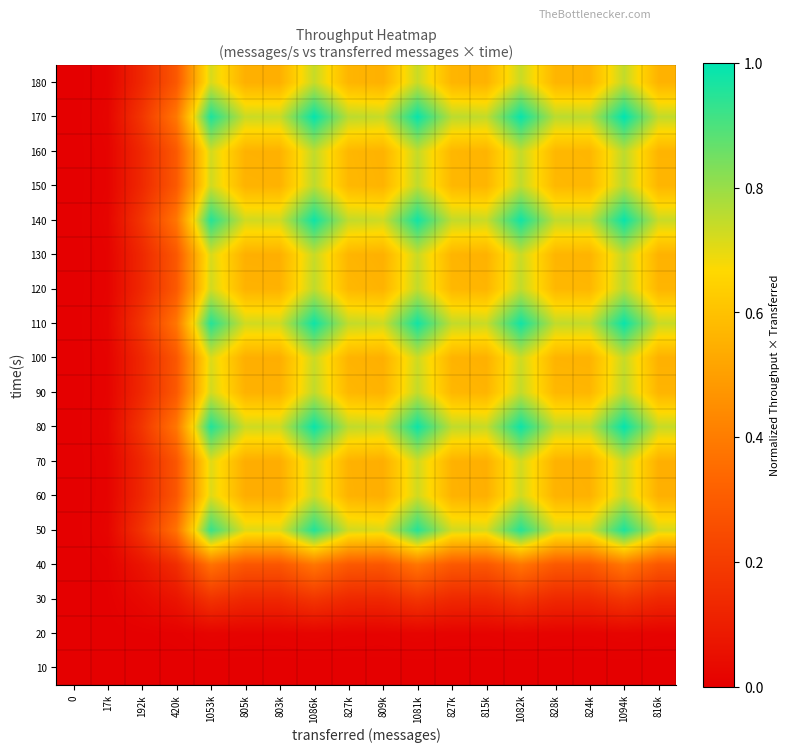

Reading right to left, what are all the values shown in this chart?

10: 816k=0.0	1094k=0.0	824k=0.0	828k=0.0	1082k=0.0	815k=0.0	827k=0.0	1081k=0.0	809k=0.0	827k=0.0	1086k=0.0	803k=0.0	805k=0.0	1053k=0.0	420k=0.0	192k=0.0	17k=0.0	0=0.0
20: 816k=0.0	1094k=0.0	824k=0.0	828k=0.0	1082k=0.0	815k=0.0	827k=0.0	1081k=0.0	809k=0.0	827k=0.0	1086k=0.0	803k=0.0	805k=0.0	1053k=0.0	420k=0.0	192k=0.0	17k=0.0	0=0.0
30: 816k=0.1	1094k=0.2	824k=0.1	828k=0.1	1082k=0.2	815k=0.1	827k=0.1	1081k=0.2	809k=0.1	827k=0.1	1086k=0.2	803k=0.1	805k=0.1	1053k=0.2	420k=0.1	192k=0.0	17k=0.0	0=0.0
40: 816k=0.3	1094k=0.4	824k=0.3	828k=0.3	1082k=0.4	815k=0.3	827k=0.3	1081k=0.4	809k=0.3	827k=0.3	1086k=0.4	803k=0.3	805k=0.3	1053k=0.4	420k=0.1	192k=0.1	17k=0.0	0=0.0
50: 816k=0.7	1094k=1.0	824k=0.7	828k=0.7	1082k=1.0	815k=0.7	827k=0.7	1081k=1.0	809k=0.7	827k=0.7	1086k=1.0	803k=0.7	805k=0.7	1053k=0.9	420k=0.4	192k=0.2	17k=0.0	0=0.0
60: 816k=0.5	1094k=0.7	824k=0.6	828k=0.6	1082k=0.7	815k=0.5	827k=0.6	1081k=0.7	809k=0.5	827k=0.6	1086k=0.7	803k=0.5	805k=0.5	1053k=0.7	420k=0.3	192k=0.1	17k=0.0	0=0.0
70: 816k=0.5	1094k=0.7	824k=0.6	828k=0.6	1082k=0.7	815k=0.5	827k=0.6	1081k=0.7	809k=0.5	827k=0.6	1086k=0.7	803k=0.5	805k=0.5	1053k=0.7	420k=0.3	192k=0.1	17k=0.0	0=0.0
80: 816k=0.7	1094k=1.0	824k=0.7	828k=0.8	1082k=1.0	815k=0.7	827k=0.8	1081k=1.0	809k=0.7	827k=0.8	1086k=1.0	803k=0.7	805k=0.7	1053k=1.0	420k=0.4	192k=0.2	17k=0.0	0=0.0
90: 816k=0.6	1094k=0.8	824k=0.6	828k=0.6	1082k=0.7	815k=0.6	827k=0.6	1081k=0.7	809k=0.6	827k=0.6	1086k=0.7	803k=0.6	805k=0.6	1053k=0.7	420k=0.3	192k=0.1	17k=0.0	0=0.0
100: 816k=0.6	1094k=0.7	824k=0.6	828k=0.6	1082k=0.7	815k=0.6	827k=0.6	1081k=0.7	809k=0.5	827k=0.6	1086k=0.7	803k=0.5	805k=0.5	1053k=0.7	420k=0.3	192k=0.1	17k=0.0	0=0.0
110: 816k=0.7	1094k=1.0	824k=0.7	828k=0.7	1082k=1.0	815k=0.7	827k=0.7	1081k=1.0	809k=0.7	827k=0.7	1086k=1.0	803k=0.7	805k=0.7	1053k=1.0	420k=0.4	192k=0.2	17k=0.0	0=0.0
120: 816k=0.6	1094k=0.8	824k=0.6	828k=0.6	1082k=0.7	815k=0.6	827k=0.6	1081k=0.7	809k=0.6	827k=0.6	1086k=0.8	803k=0.6	805k=0.6	1053k=0.7	420k=0.3	192k=0.1	17k=0.0	0=0.0
130: 816k=0.6	1094k=0.7	824k=0.6	828k=0.6	1082k=0.7	815k=0.6	827k=0.6	1081k=0.7	809k=0.6	827k=0.6	1086k=0.7	803k=0.5	805k=0.5	1053k=0.7	420k=0.3	192k=0.1	17k=0.0	0=0.0
140: 816k=0.7	1094k=1.0	824k=0.7	828k=0.7	1082k=1.0	815k=0.7	827k=0.7	1081k=1.0	809k=0.7	827k=0.7	1086k=1.0	803k=0.7	805k=0.7	1053k=1.0	420k=0.4	192k=0.2	17k=0.0	0=0.0
150: 816k=0.6	1094k=0.8	824k=0.6	828k=0.6	1082k=0.7	815k=0.6	827k=0.6	1081k=0.7	809k=0.6	827k=0.6	1086k=0.8	803k=0.6	805k=0.6	1053k=0.7	420k=0.3	192k=0.1	17k=0.0	0=0.0
160: 816k=0.6	1094k=0.8	824k=0.6	828k=0.6	1082k=0.7	815k=0.6	827k=0.6	1081k=0.7	809k=0.6	827k=0.6	1086k=0.7	803k=0.6	805k=0.6	1053k=0.7	420k=0.3	192k=0.1	17k=0.0	0=0.0
170: 816k=0.7	1094k=1.0	824k=0.8	828k=0.8	1082k=1.0	815k=0.7	827k=0.8	1081k=1.0	809k=0.7	827k=0.8	1086k=1.0	803k=0.7	805k=0.7	1053k=1.0	420k=0.4	192k=0.2	17k=0.0	0=0.0
180: 816k=0.6	1094k=0.7	824k=0.6	828k=0.6	1082k=0.7	815k=0.6	827k=0.6	1081k=0.7	809k=0.6	827k=0.6	1086k=0.7	803k=0.5	805k=0.5	1053k=0.7	420k=0.3	192k=0.1	17k=0.0	0=0.0